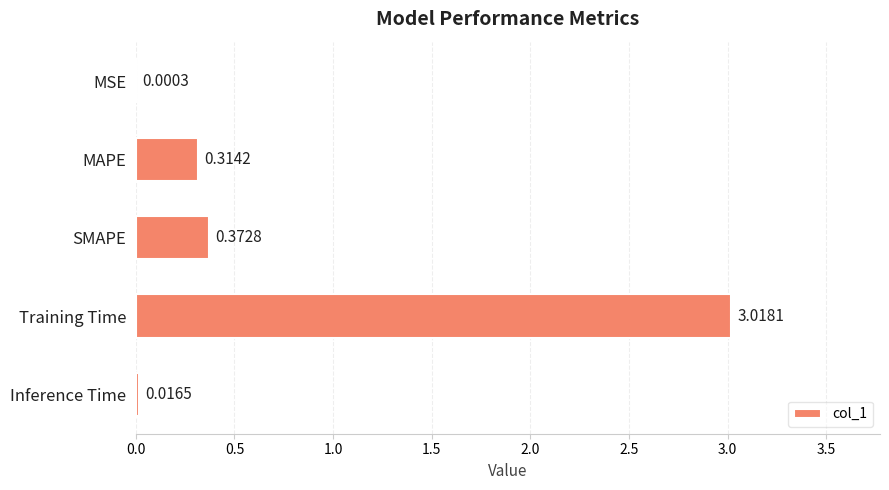

At which label is the value closest to 1?

SMAPE